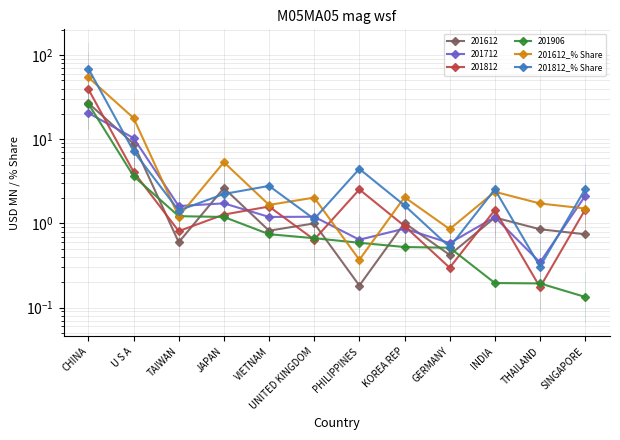

What position from the left is THAILAND?

11